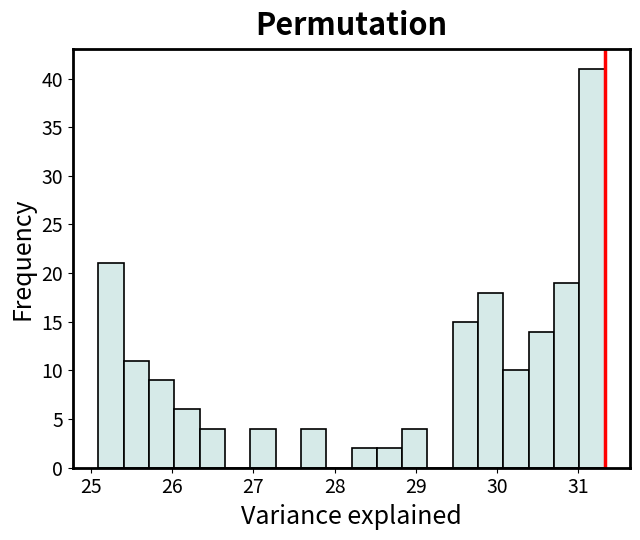

Read against the x-axis, roughly where is the centre of the tallest bar?

31.2